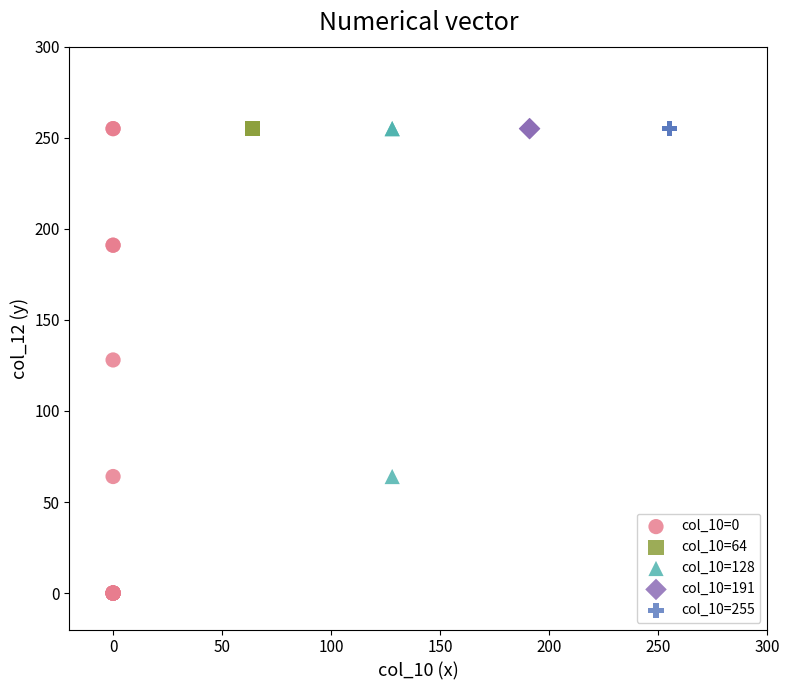

What are all the series names shown in the legend?

col_10=0, col_10=64, col_10=128, col_10=191, col_10=255